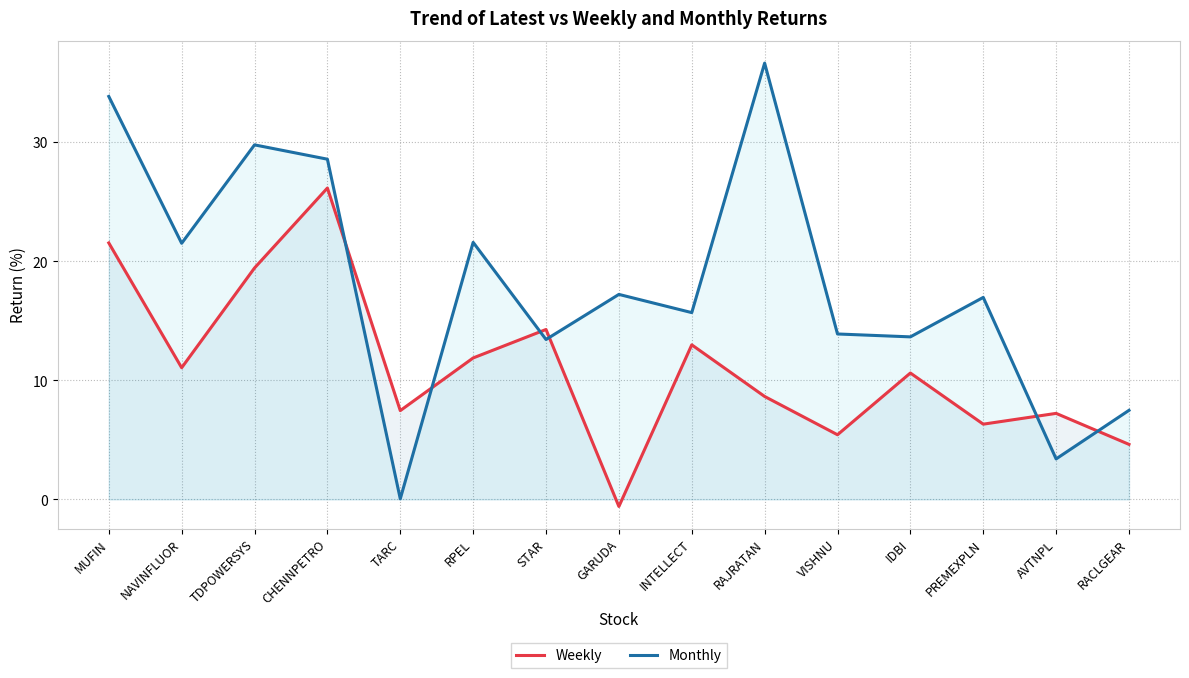

True or false: Weekly and Monthly cross at least once.

True